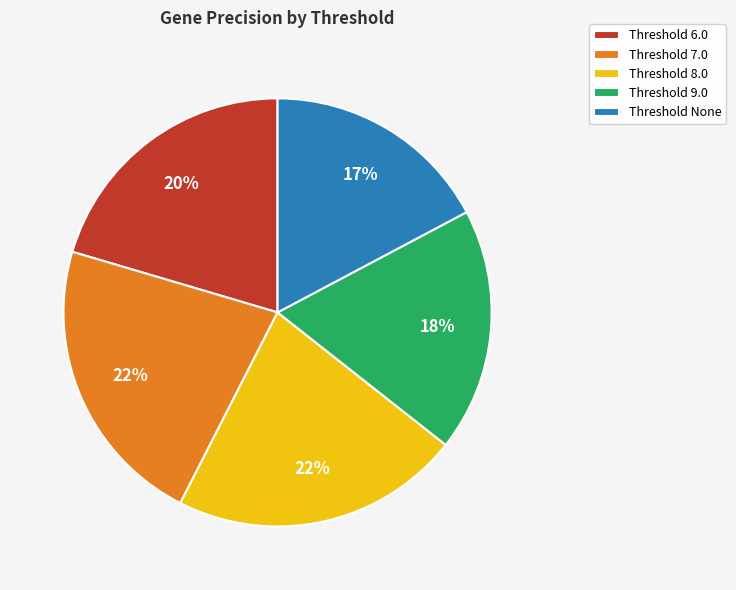

To the nearest percent, what percentage of the pie is Threshold 8.0?

22%